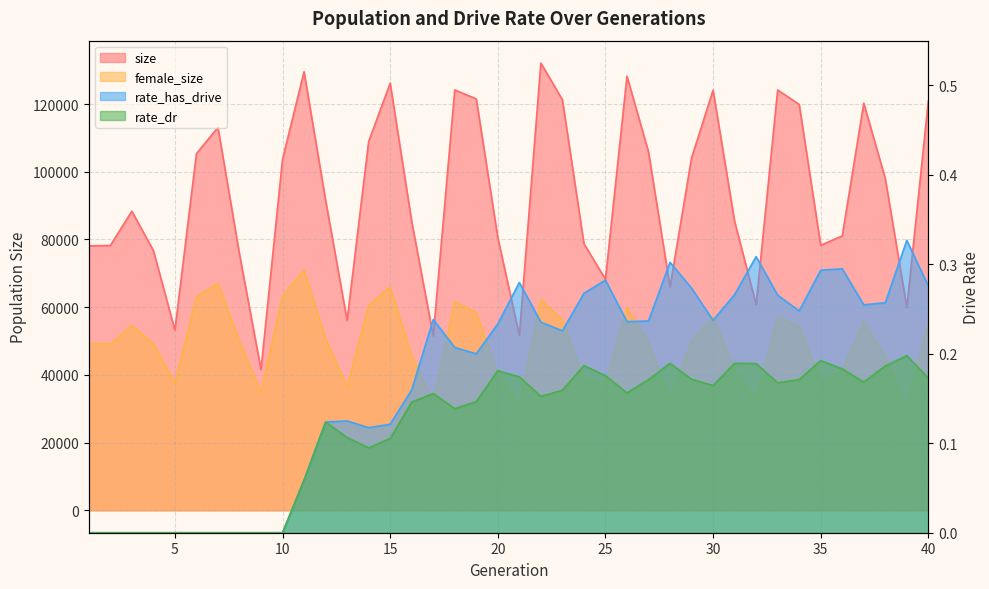

What is the sum of all rate_has_drive values?

7.0